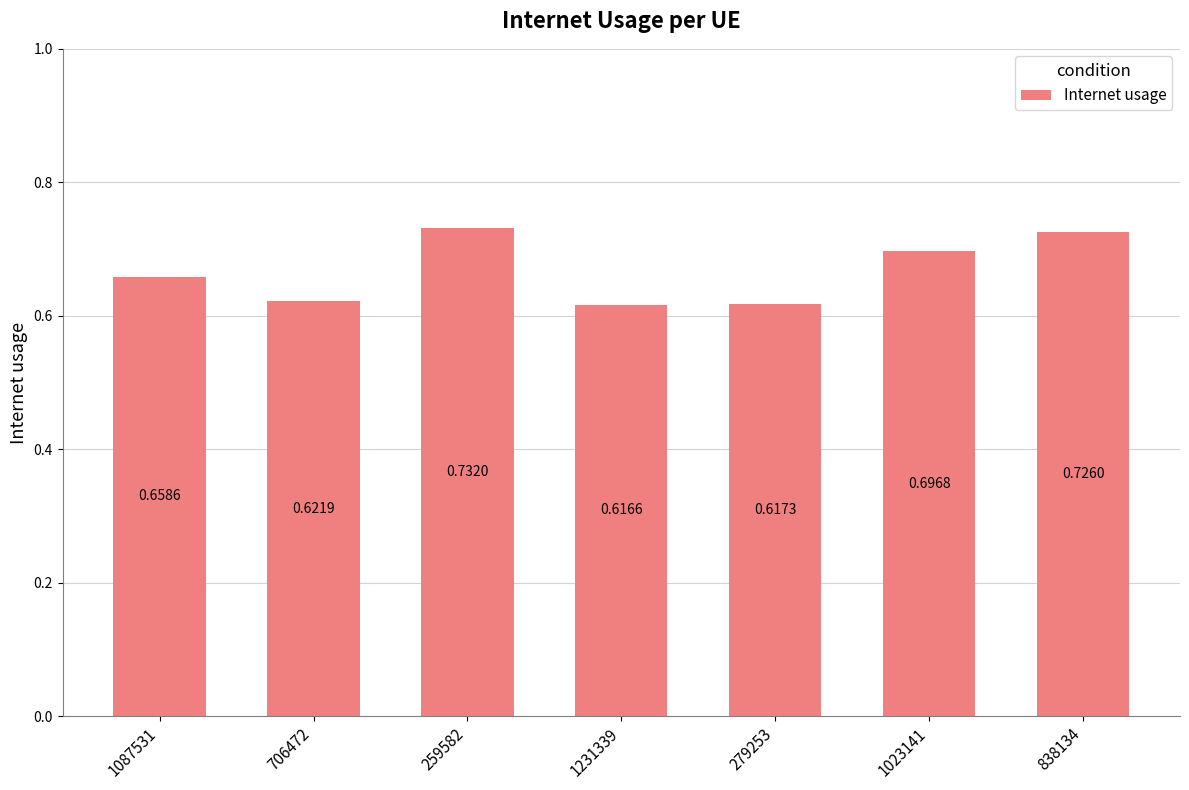

Which has a higher value, 259582 or 1023141?

259582